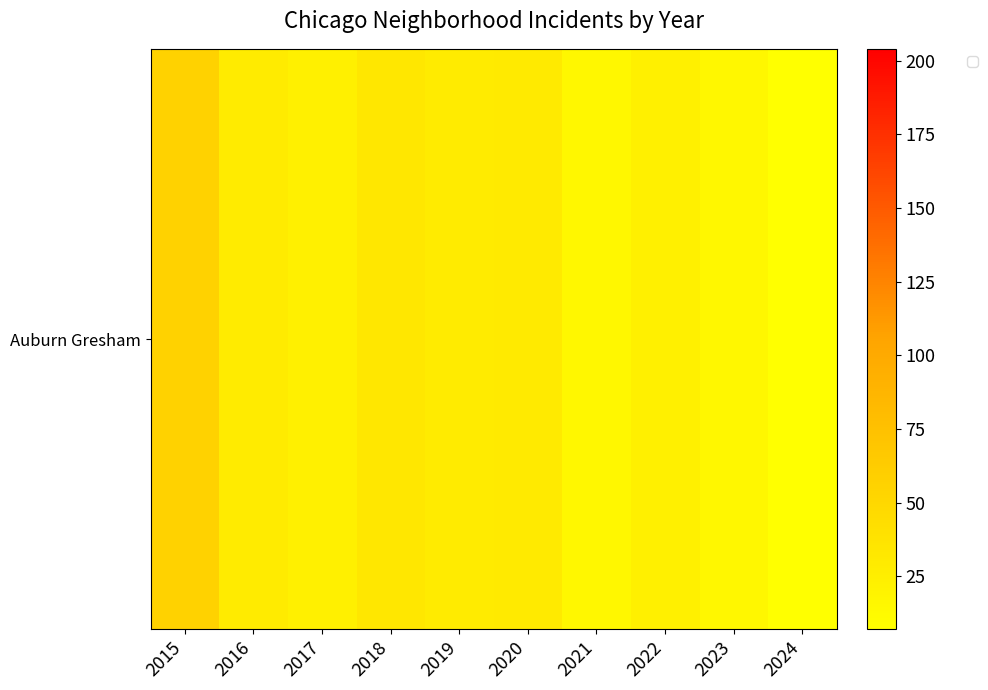

At which category does the chart reach its minimum across all series?

2024